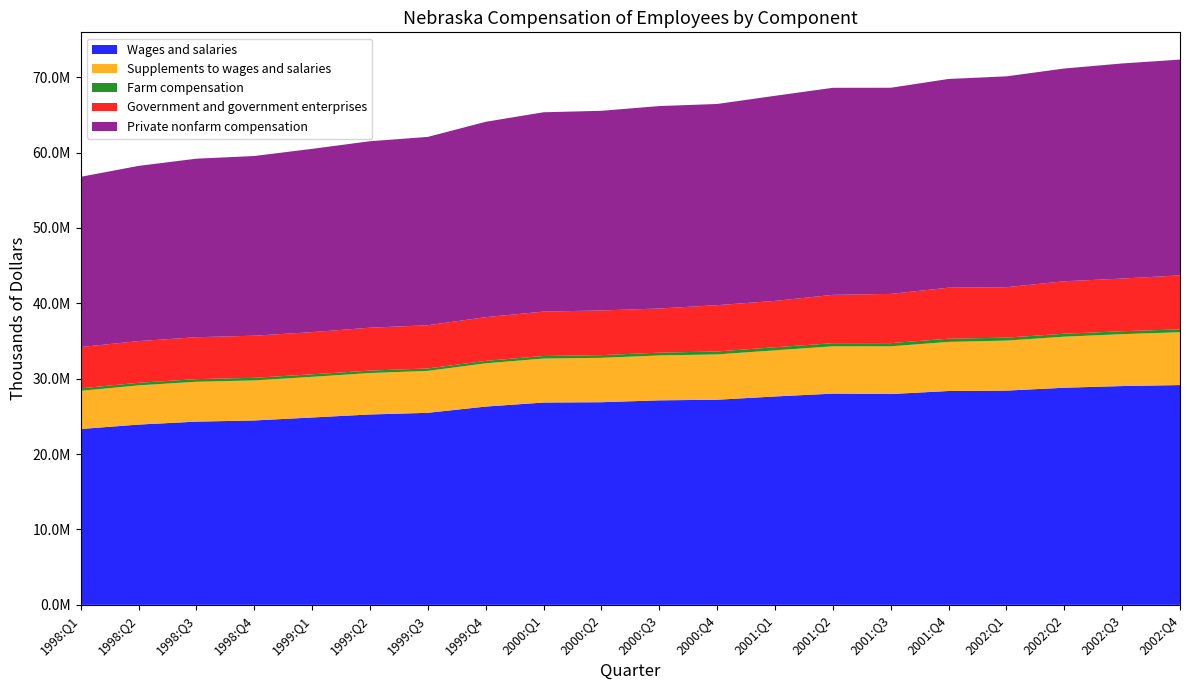

Reading right to left, what are all the values shown in this chart?

Wages and salaries: 29155212	29022740	28800848	28417452	28366392	27963328	28020024	27642220	27208924	27129768	26879504	26837192	26302796	25472416	25254372	24854052	24458600	24305380	23912528	23326036
Supplements to wages and salaries: 7008600	6885428	6772172	6635524	6513764	6332872	6273192	6120360	6011508	5952584	5887944	5833600	5734984	5564672	5495616	5390220	5310212	5287000	5201452	5062952
Farm compensation: 382212	387904	391536	393296	423620	420988	416436	409952	389096	373328	356820	341284	327060	321784	324480	335420	347868	350596	344924	330128
Government and government enterprises: 7156808	6986504	6958400	6689376	6769540	6529352	6411240	6145560	6143080	5851996	5929092	5887876	5794772	5732232	5688420	5596896	5586076	5557272	5527976	5479424
Private nonfarm compensation: 28624792	28533760	28223084	27970304	27686996	27345860	27465540	27207068	26688256	26857028	26481536	26441632	25915948	24983072	24737088	24311956	23834868	23684512	23241080	22579436